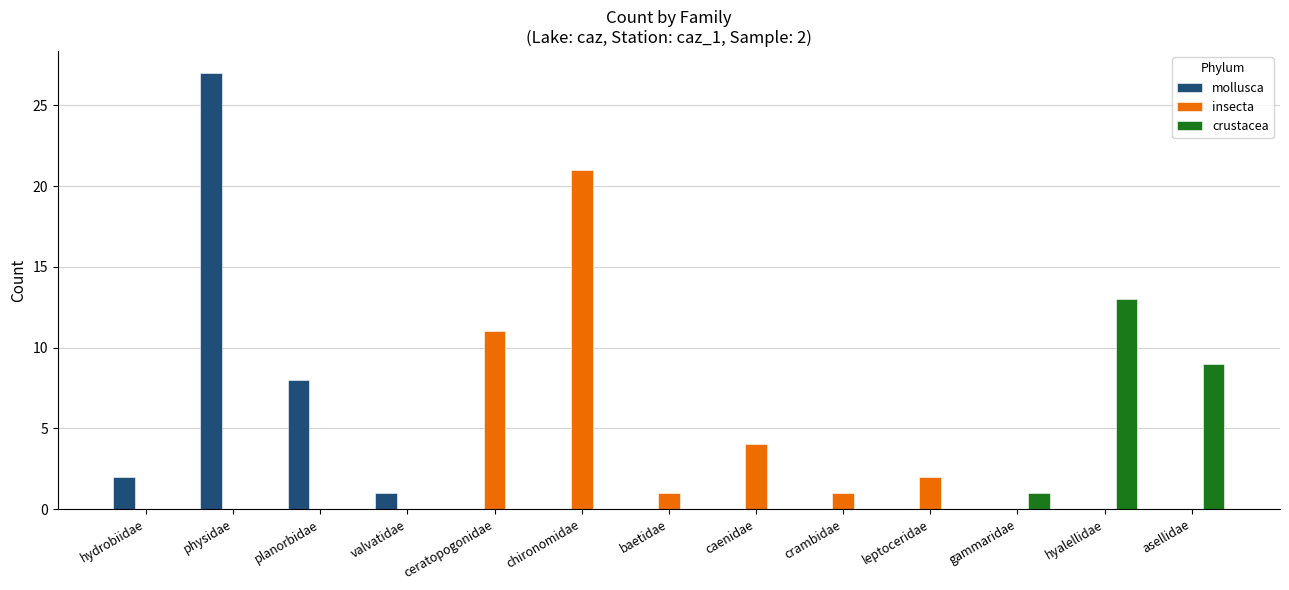

Are the bars grouped side by side (vs. stacked)?

Yes